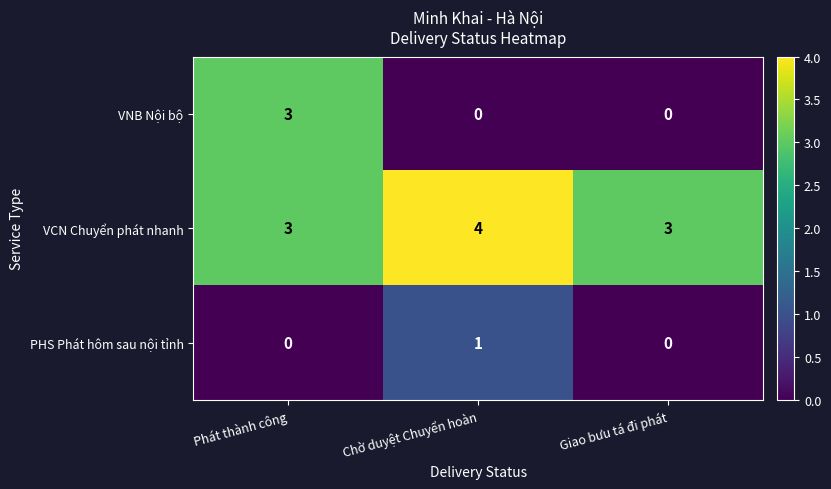

What is the total value across all series at Chờ duyệt Chuyển hoàn?

5